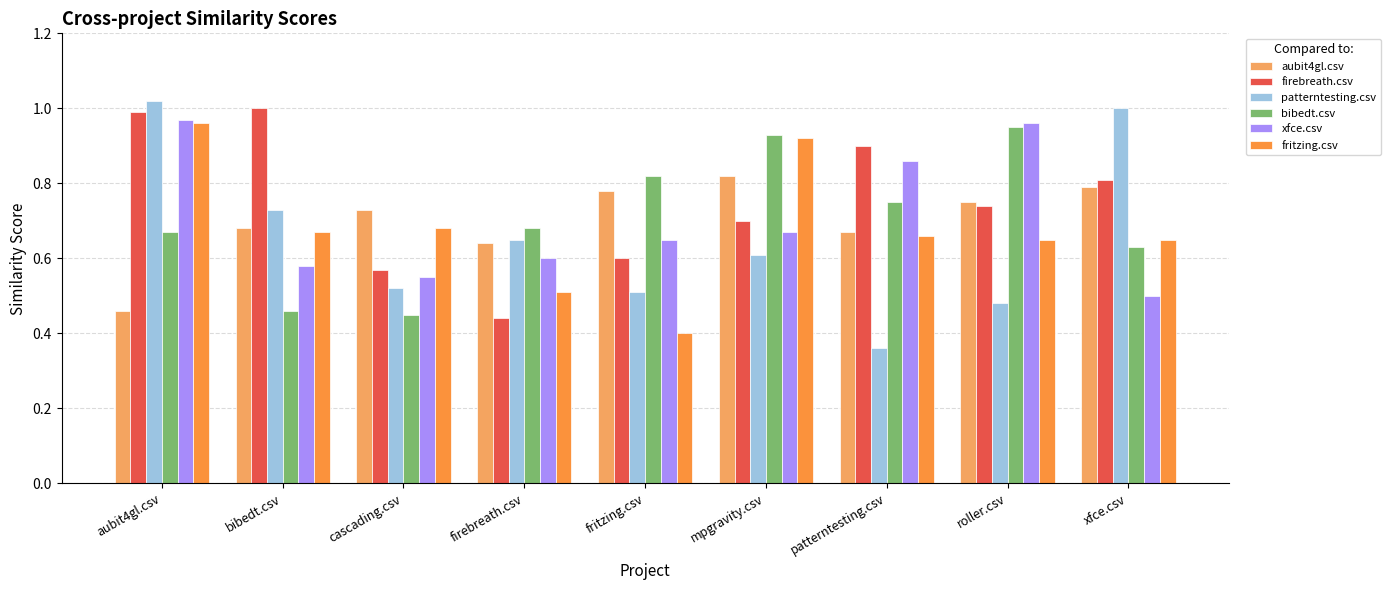

Is it true that patterntesting.csv equals 0.5 at aubit4gl.csv?

False